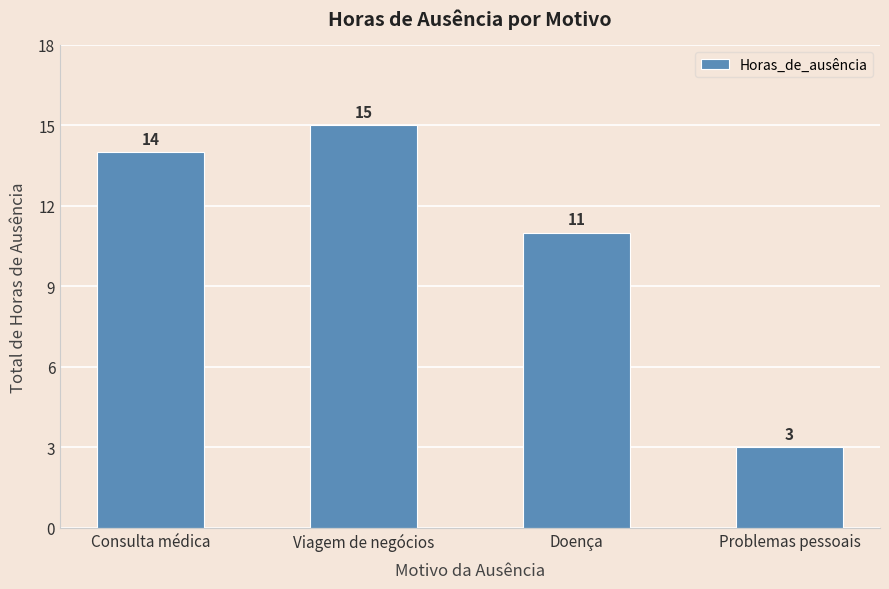

Does the chart contain any negative values?

No